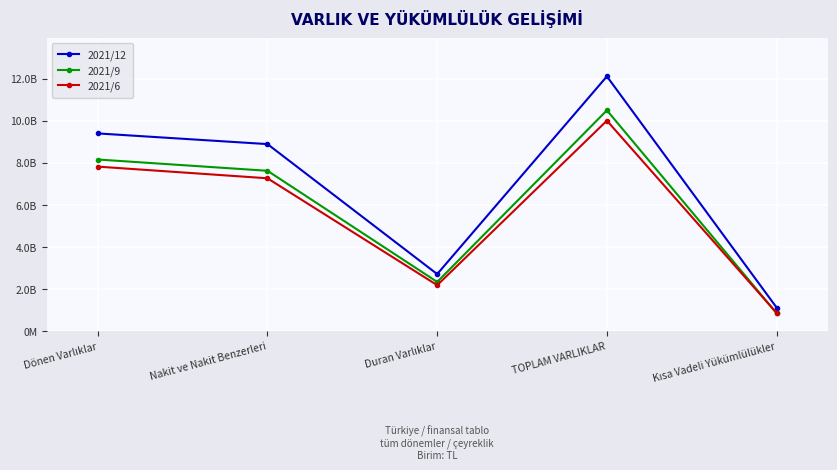

True or false: 2021/12 and 2021/6 cross at least once.

False